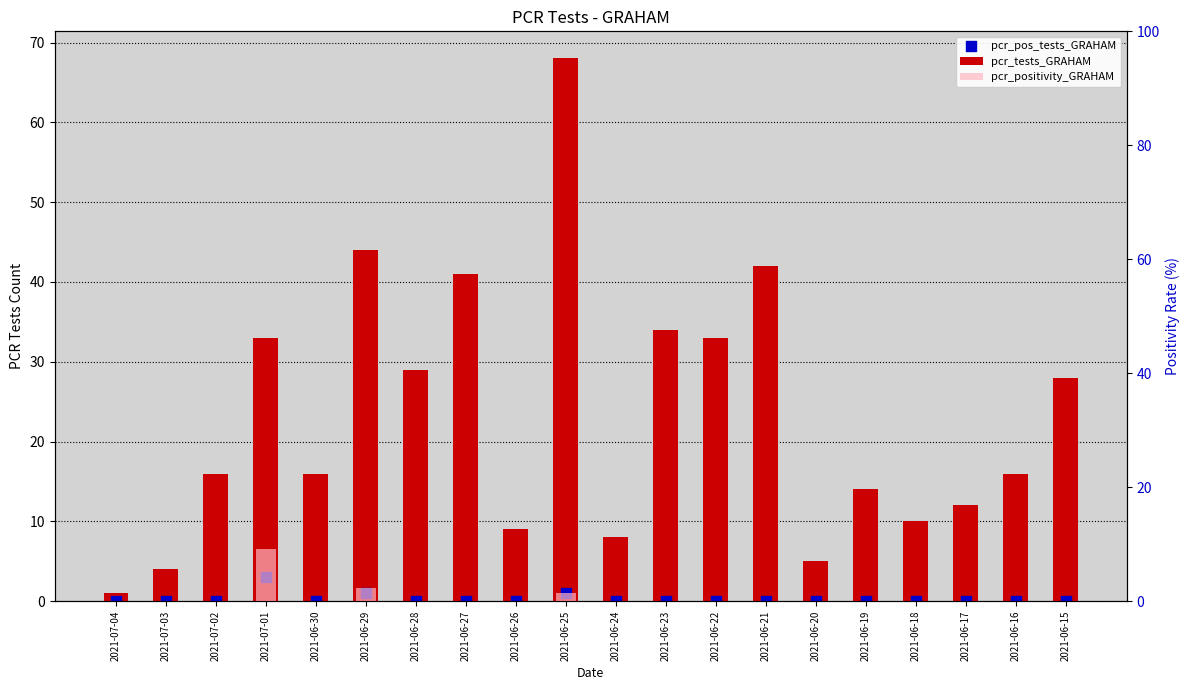

What is the total value across all series at 2021-06-21?

42.0